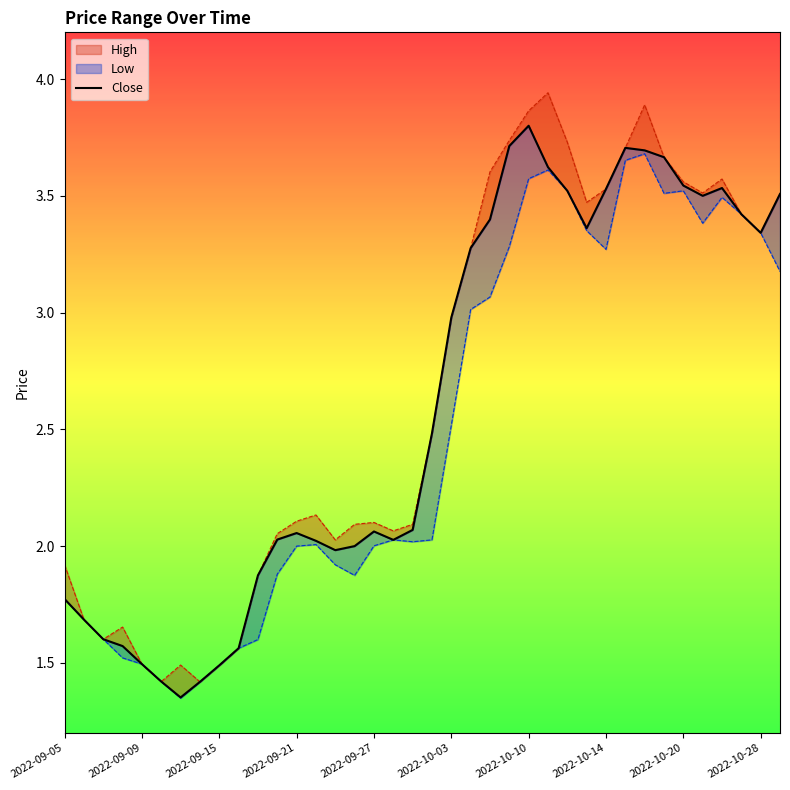

How many lines are shown in the chart?

1